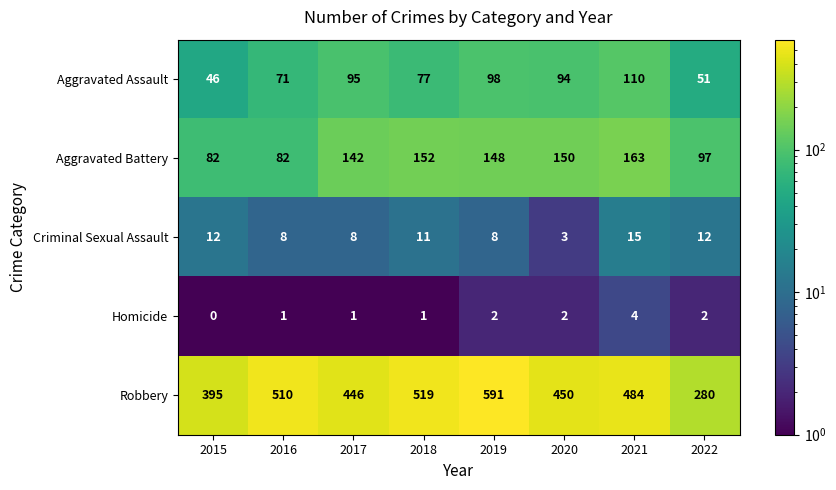

Which series has the largest range (max minus min)?

Robbery